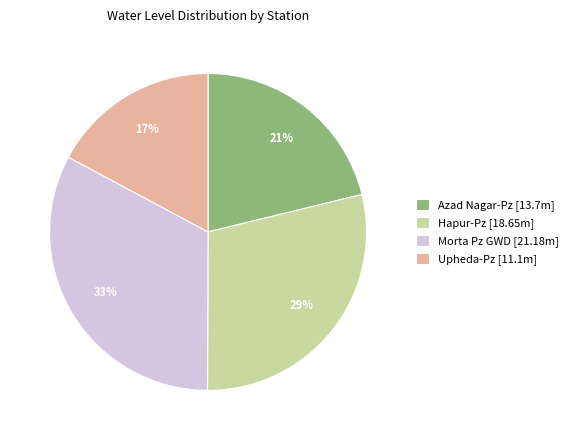

Is there any slice that represents more than half of the pie?

No